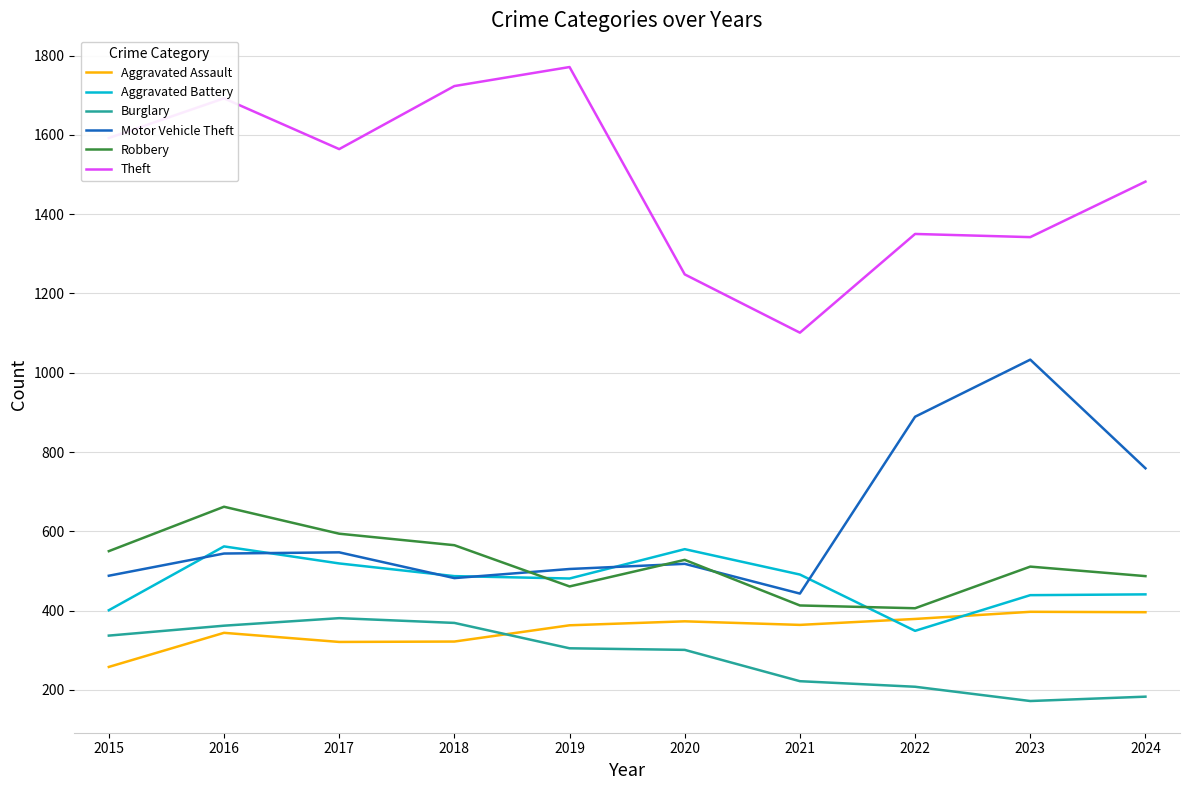

Is the value of Aggravated Battery at 2024 greater than the value of Aggravated Assault at 2019?

Yes